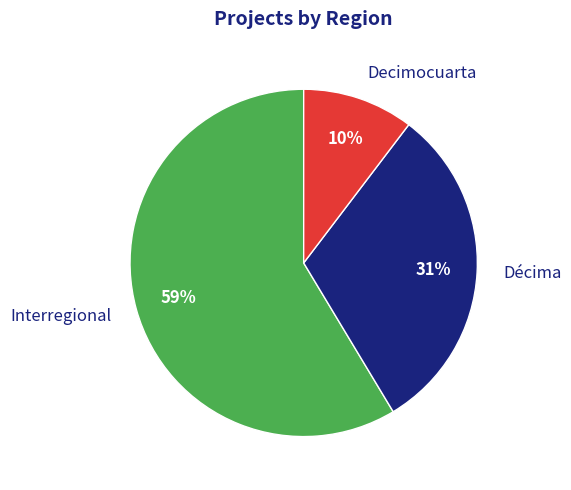

To the nearest percent, what percentage of the pie is Decimocuarta?

10%